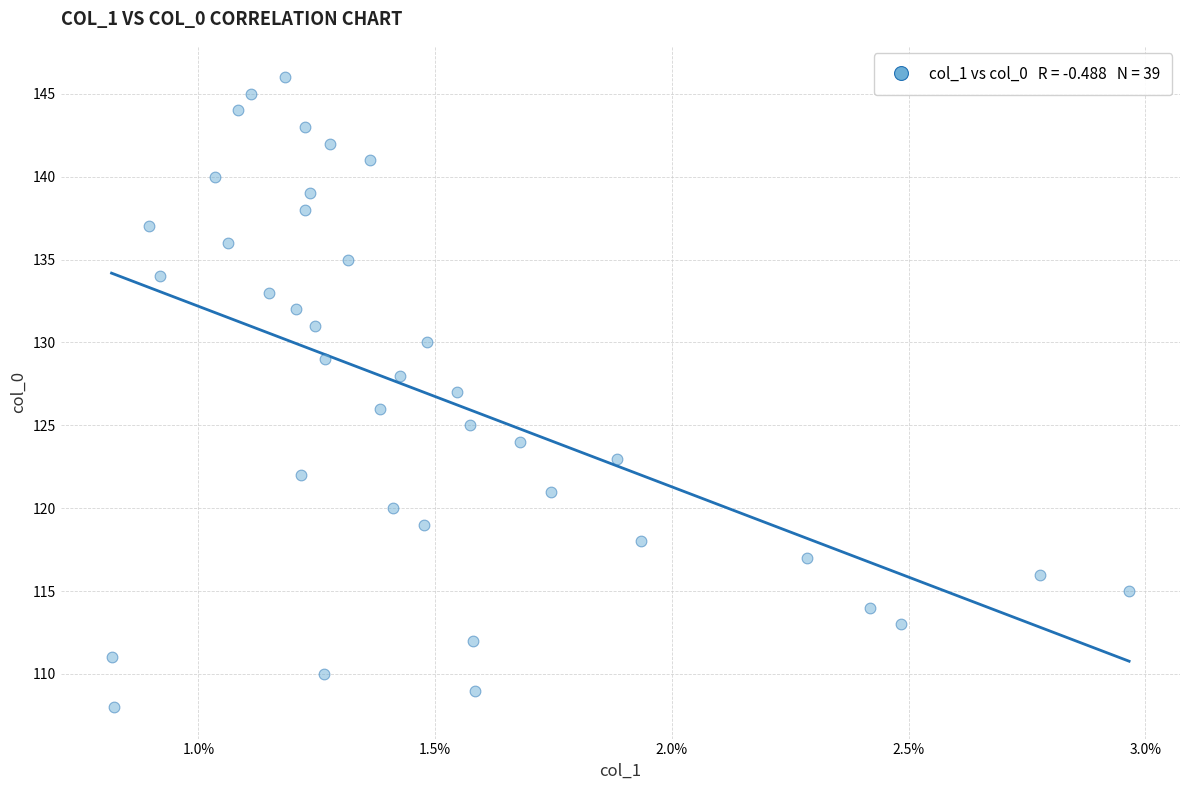

What is the range of Y values (max minus min)?

38